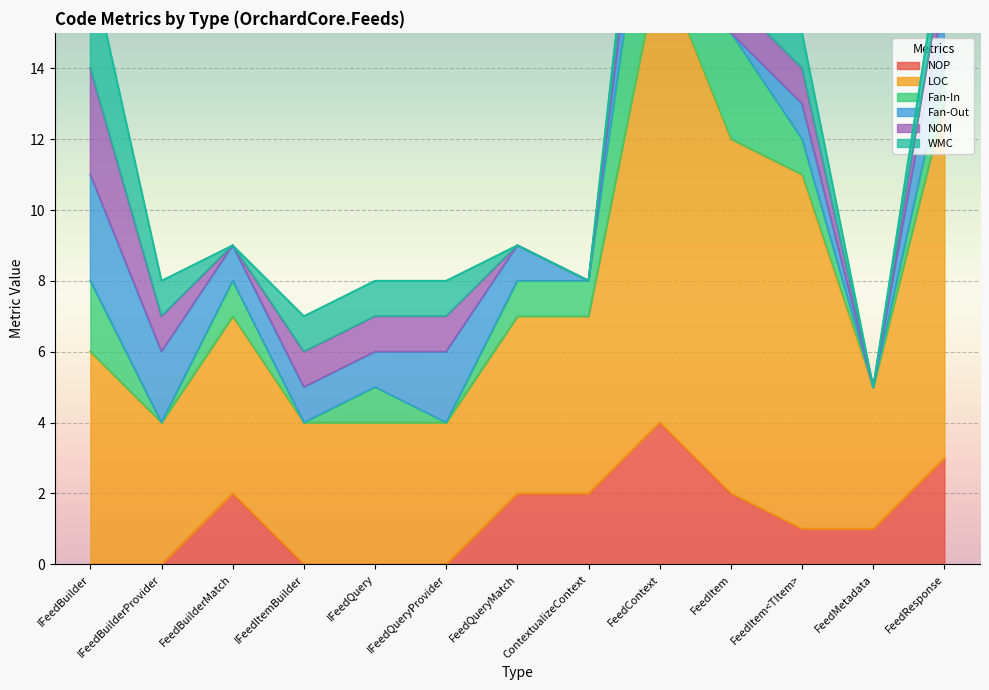

Reading left to right, list all the values displayed in this chart.

NOP: IFeedBuilder=0	IFeedBuilderProvider=0	FeedBuilderMatch=2	IFeedItemBuilder=0	IFeedQuery=0	IFeedQueryProvider=0	FeedQueryMatch=2	ContextualizeContext=2	FeedContext=4	FeedItem=2	FeedItem<TItem>=1	FeedMetadata=1	FeedResponse=3
LOC: IFeedBuilder=6	IFeedBuilderProvider=4	FeedBuilderMatch=5	IFeedItemBuilder=4	IFeedQuery=4	IFeedQueryProvider=4	FeedQueryMatch=5	ContextualizeContext=5	FeedContext=13	FeedItem=10	FeedItem<TItem>=10	FeedMetadata=4	FeedResponse=10
Fan-In: IFeedBuilder=2	IFeedBuilderProvider=0	FeedBuilderMatch=1	IFeedItemBuilder=0	IFeedQuery=1	IFeedQueryProvider=0	FeedQueryMatch=1	ContextualizeContext=1	FeedContext=5	FeedItem=3	FeedItem<TItem>=1	FeedMetadata=0	FeedResponse=1
Fan-Out: IFeedBuilder=3	IFeedBuilderProvider=2	FeedBuilderMatch=1	IFeedItemBuilder=1	IFeedQuery=1	IFeedQueryProvider=2	FeedQueryMatch=1	ContextualizeContext=0	FeedContext=2	FeedItem=0	FeedItem<TItem>=1	FeedMetadata=0	FeedResponse=2
NOM: IFeedBuilder=3	IFeedBuilderProvider=1	FeedBuilderMatch=0	IFeedItemBuilder=1	IFeedQuery=1	IFeedQueryProvider=1	FeedQueryMatch=0	ContextualizeContext=0	FeedContext=1	FeedItem=1	FeedItem<TItem>=1	FeedMetadata=0	FeedResponse=1
WMC: IFeedBuilder=3	IFeedBuilderProvider=1	FeedBuilderMatch=0	IFeedItemBuilder=1	IFeedQuery=1	IFeedQueryProvider=1	FeedQueryMatch=0	ContextualizeContext=0	FeedContext=1	FeedItem=1	FeedItem<TItem>=1	FeedMetadata=0	FeedResponse=1